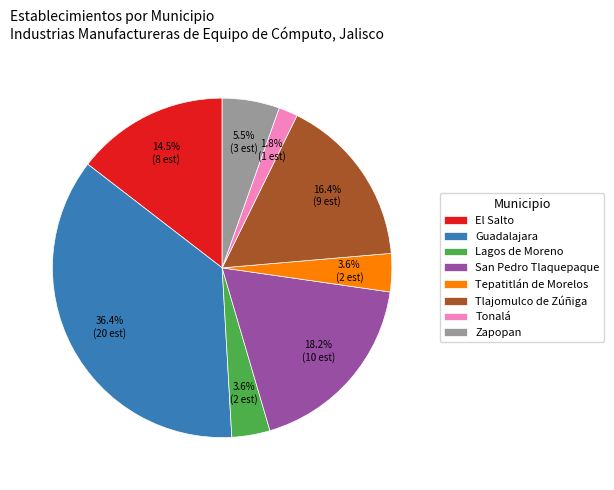

Between Tlajomulco de Zúñiga and Zapopan, which is larger?

Tlajomulco de Zúñiga